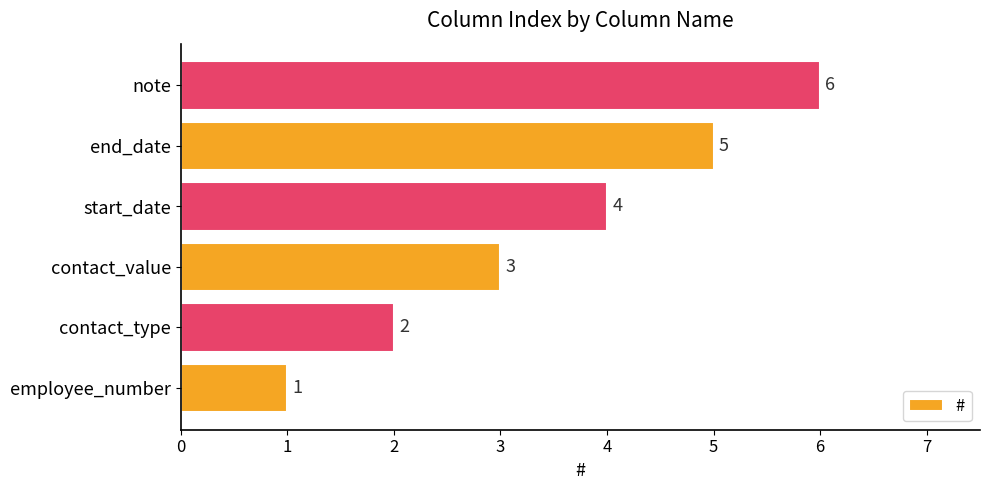

Is it true that the value at start_date is 2?

False